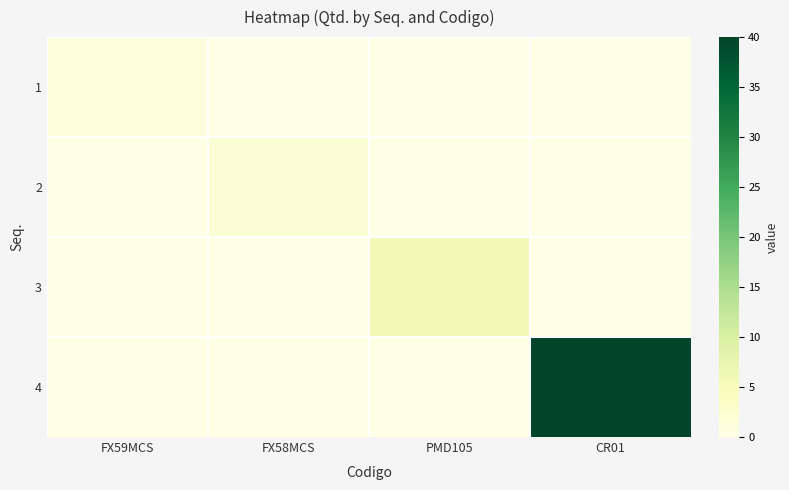

Between CR01 and PMD105, which is larger?

CR01